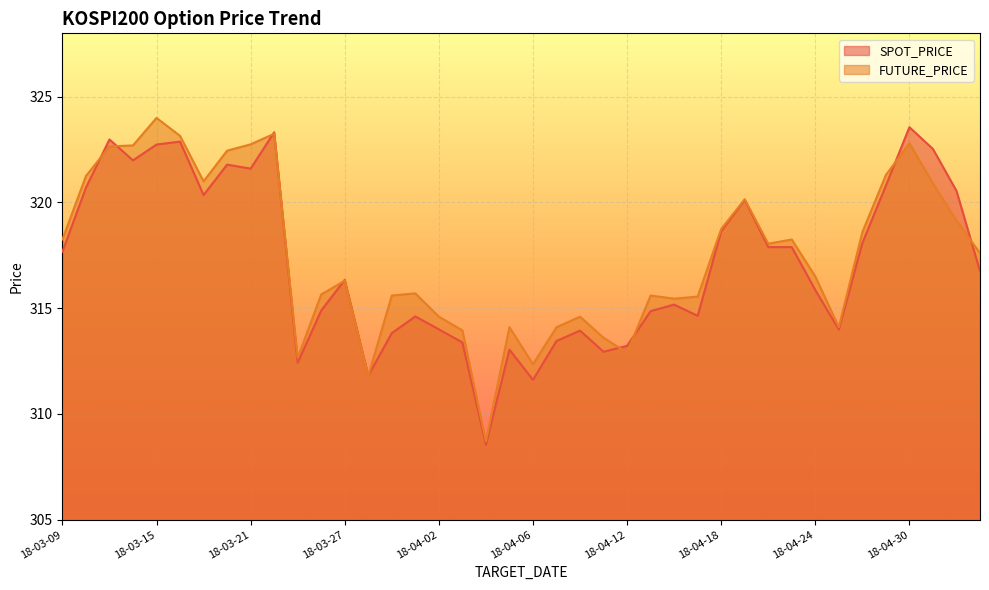

What is the maximum value shown in the chart?

324.0